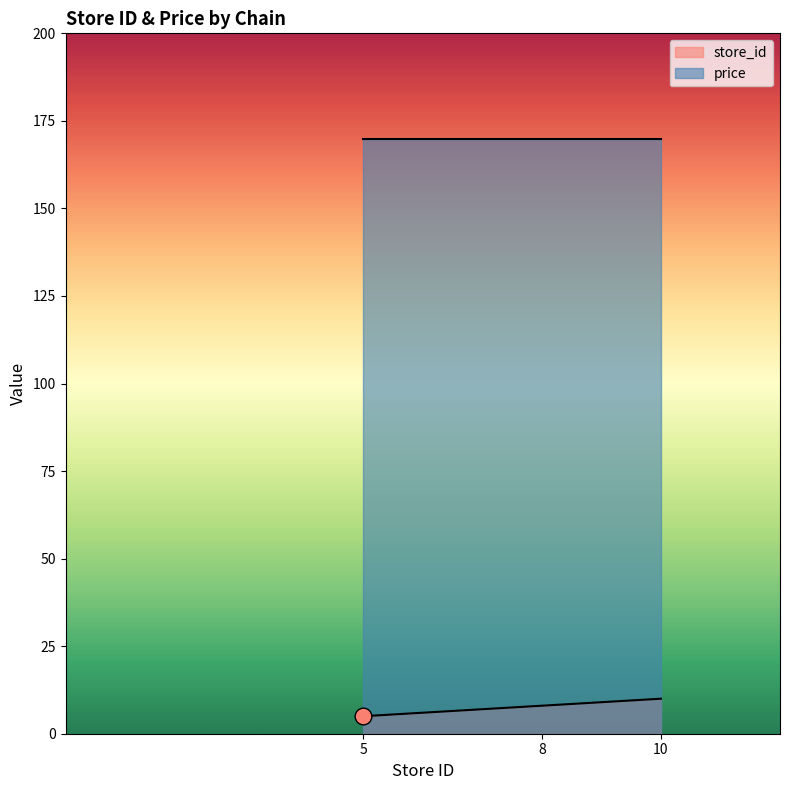

The store_id series shows 14.3 at 8. True or false?

False